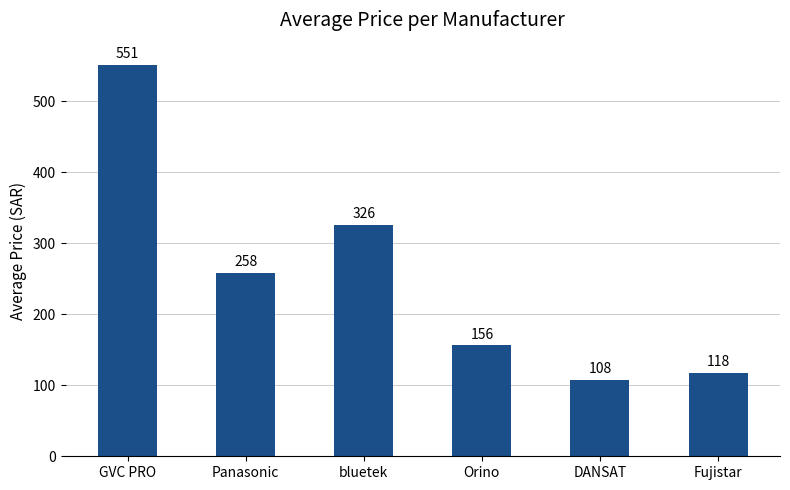

Which category has the highest value across all series?

GVC PRO